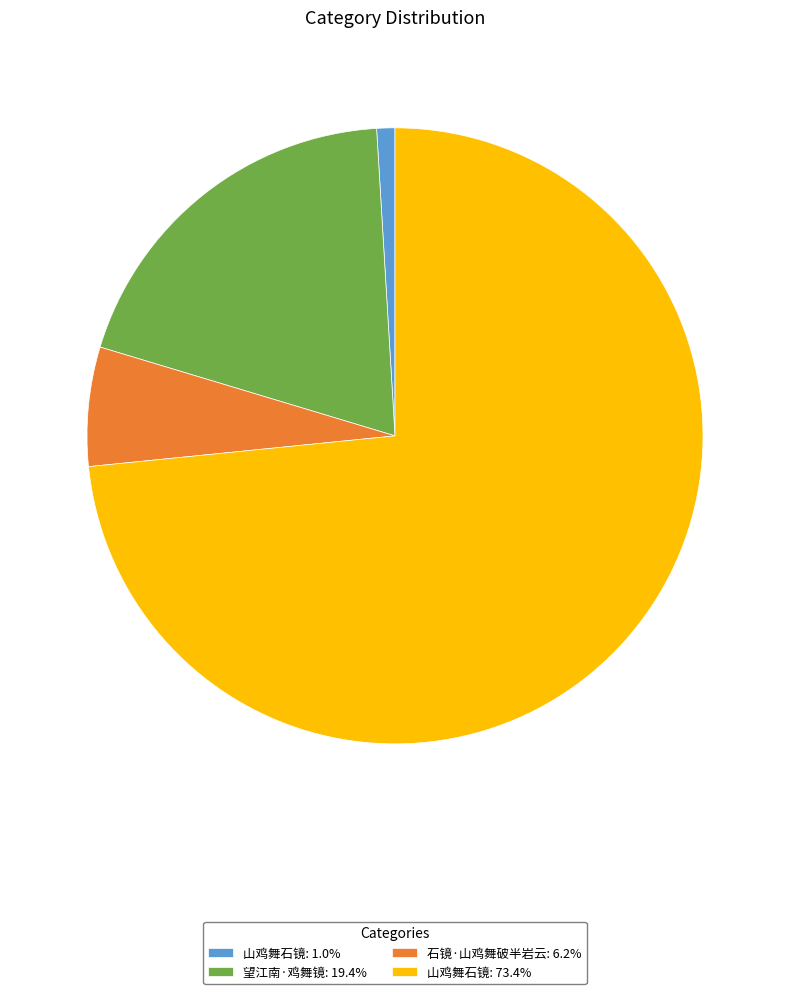

Is 山鸡舞石镜: 73.4% the majority of the pie?

Yes